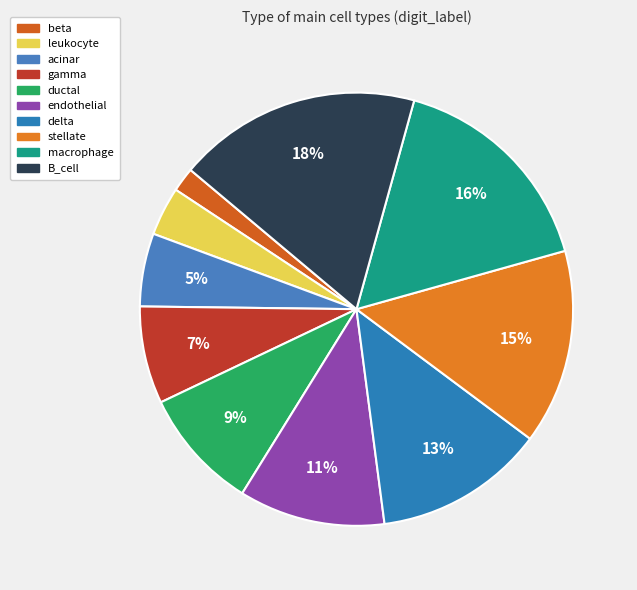

To the nearest percent, what is the combined percentage of beta and acinar?

7%